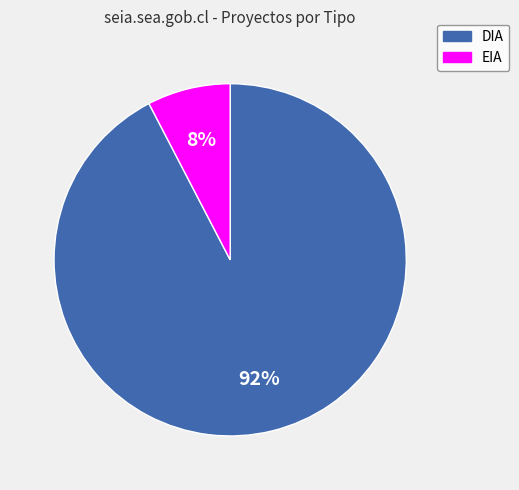

To the nearest percent, what portion does EIA represent?

8%